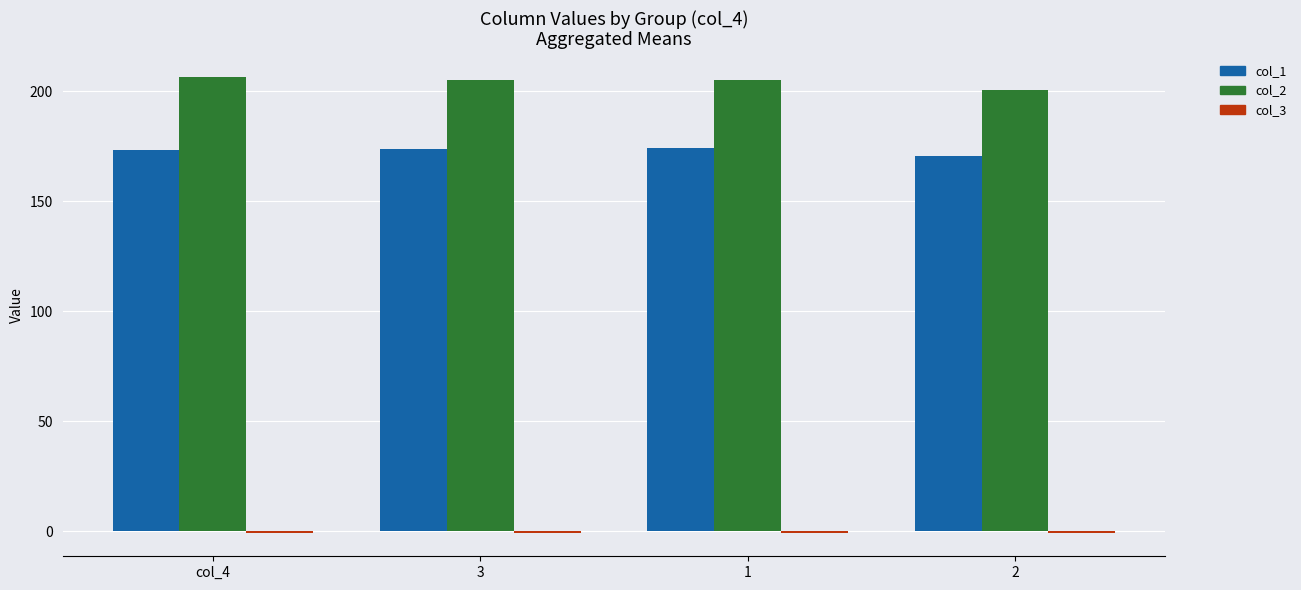

Which series has the largest total across all categories?

col_2